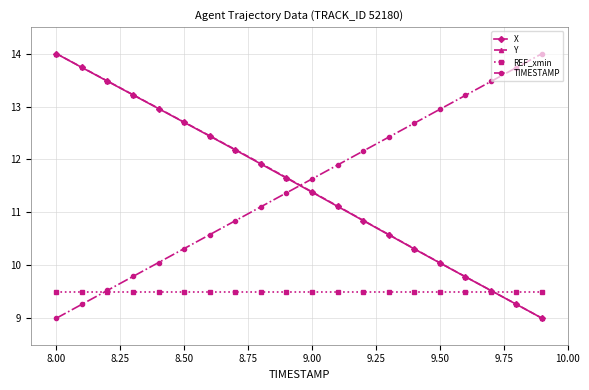

What is the average value of the X series?

11.5